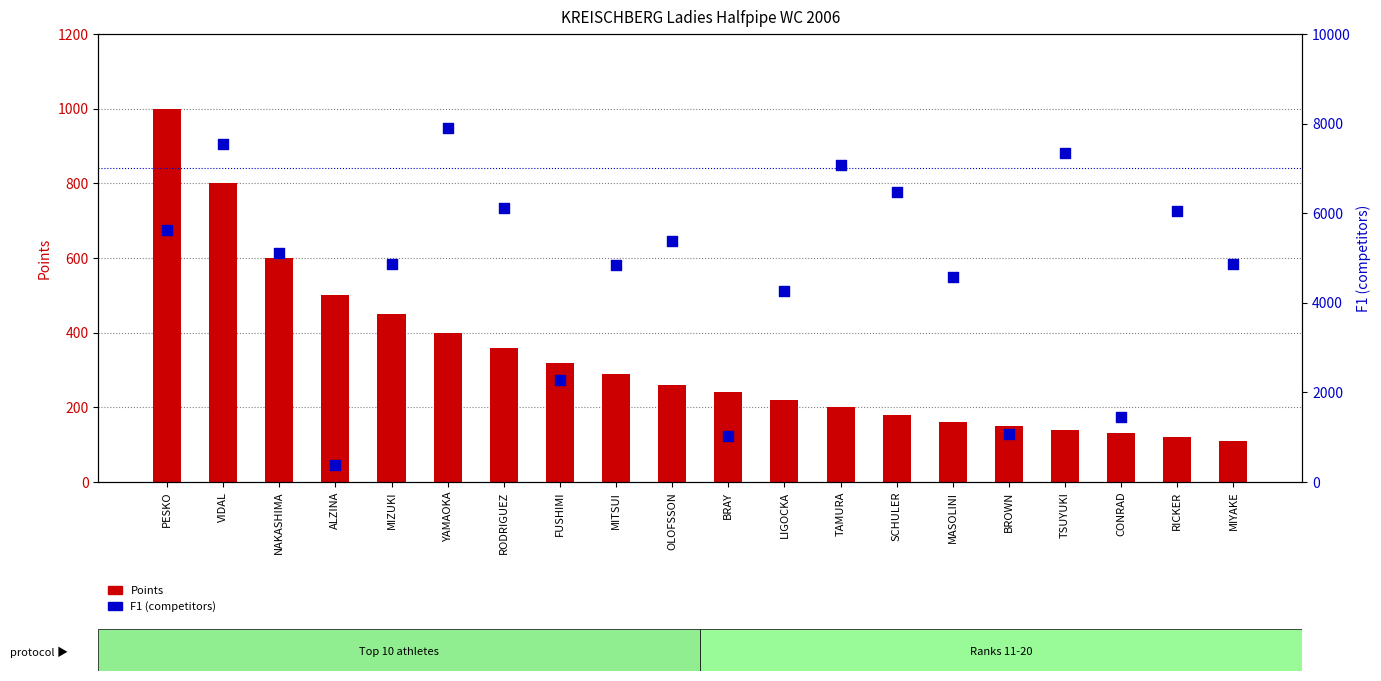

At how many categories does at least one series exceed 2046?

16